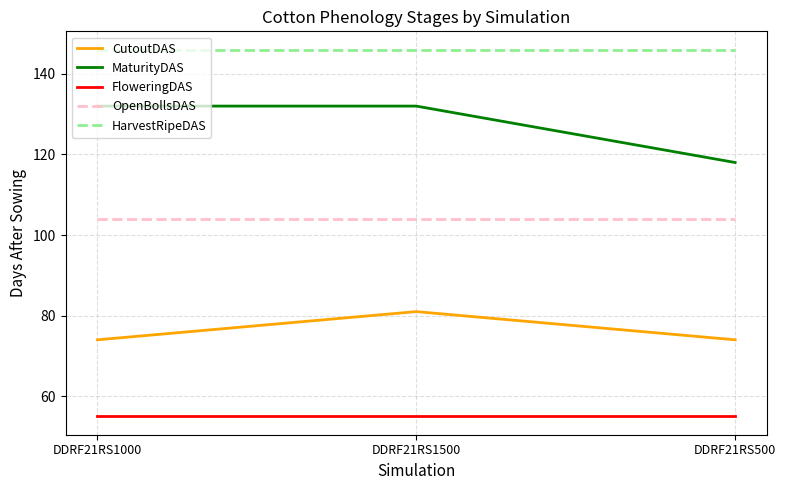

How many lines are shown in the chart?

5